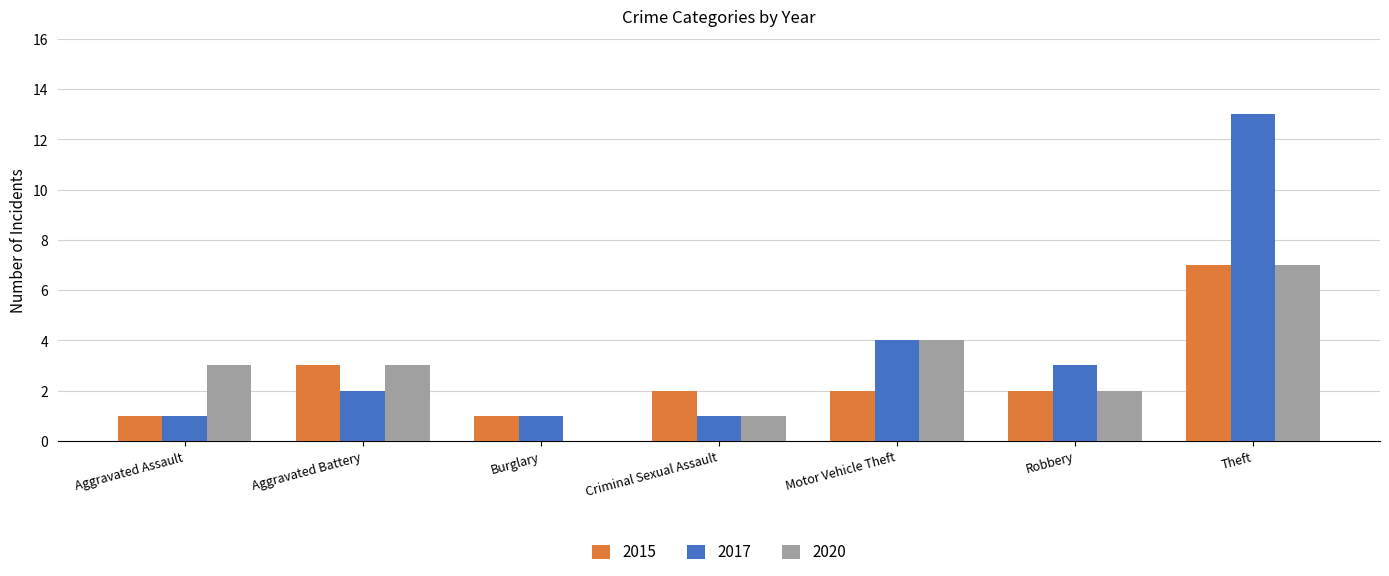

Are the bars grouped side by side (vs. stacked)?

Yes